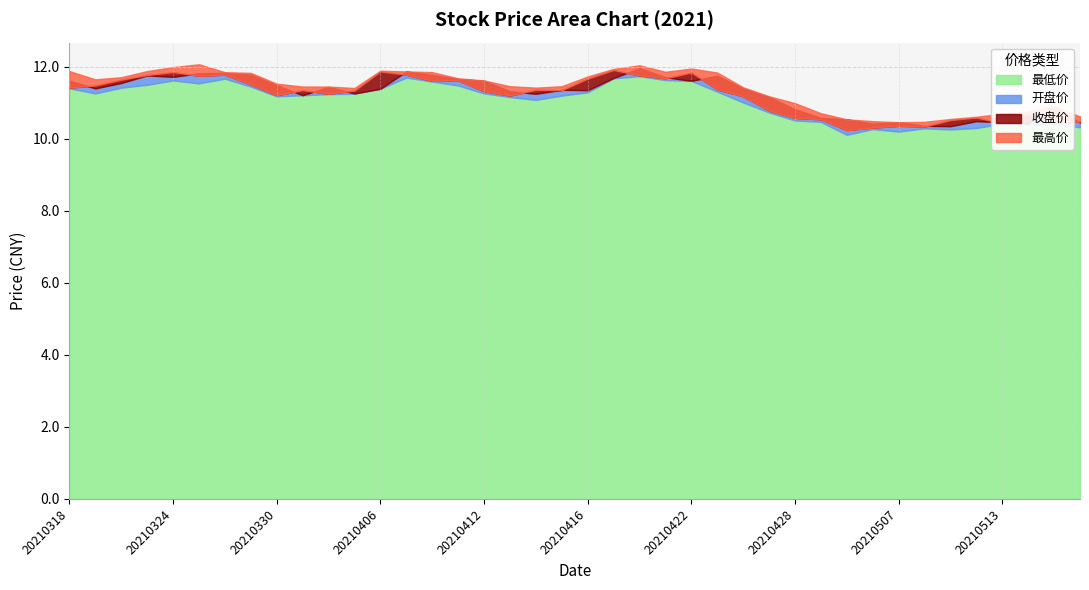

What is the difference between the 开盘价 values at 20210329 and 20210426?

0.4